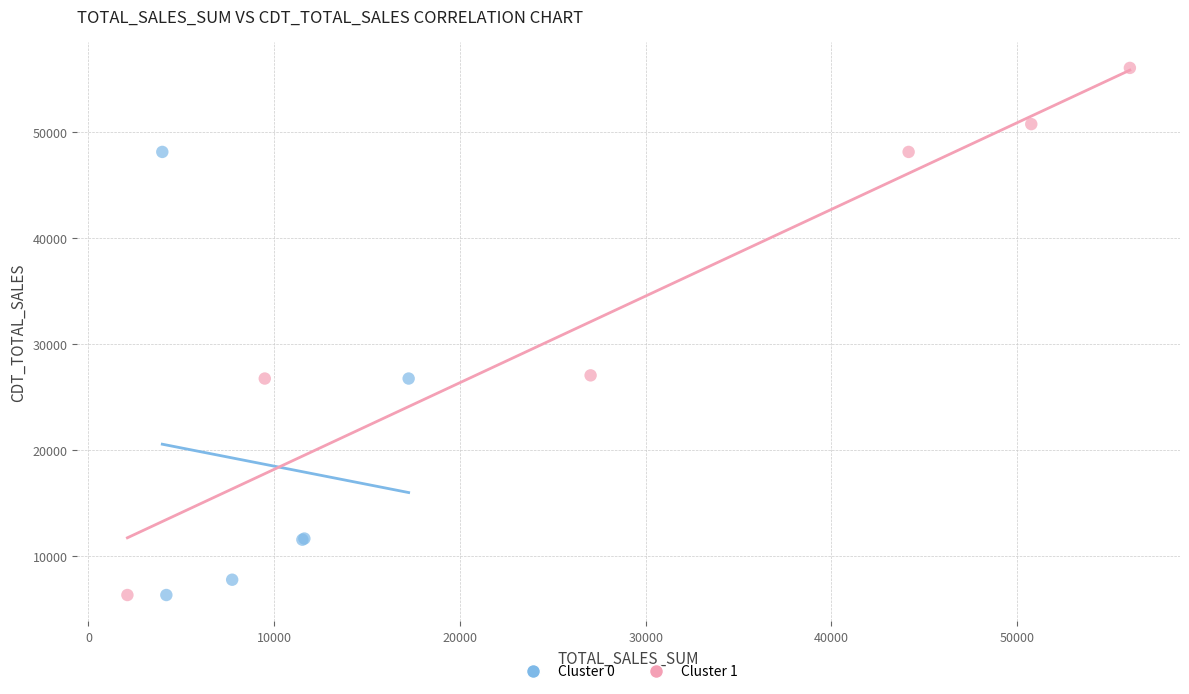

Which series contains the highest Y value?

Cluster 1